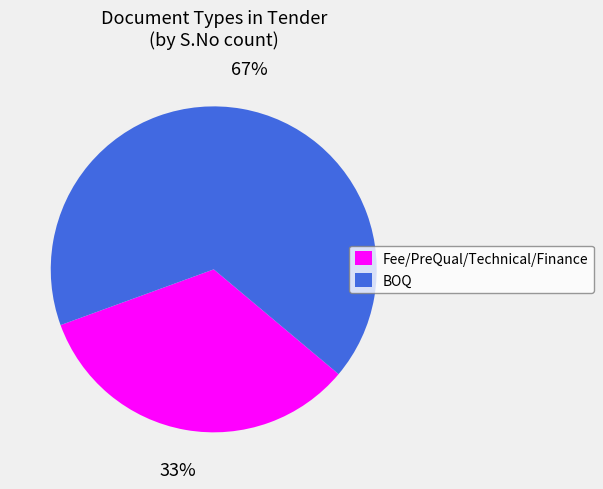

To the nearest percent, what is the combined percentage of Fee/PreQual/Technical/Finance and BOQ?

100%